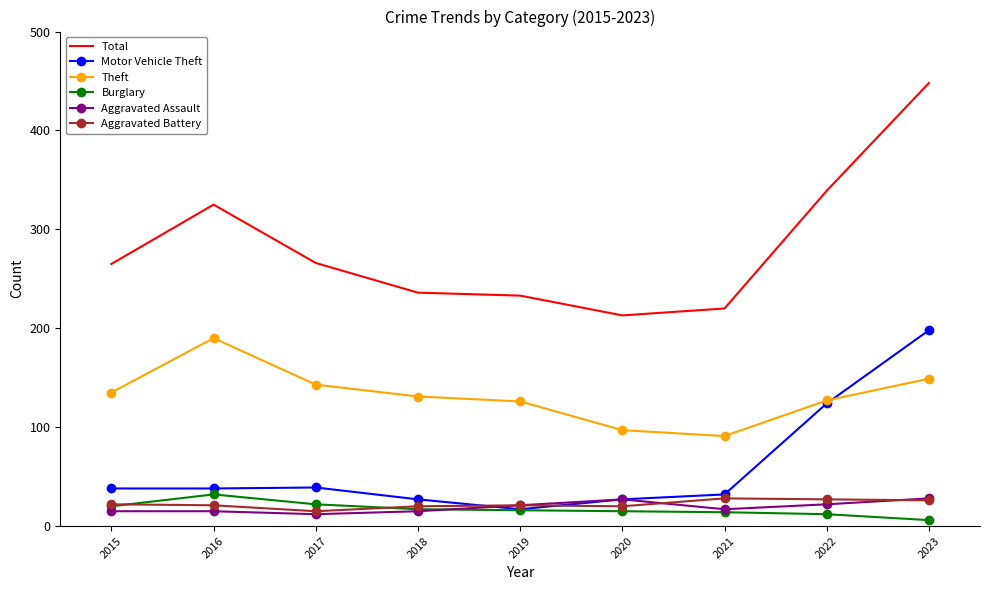

What is the spread (max minus min) of values at 2019?

217